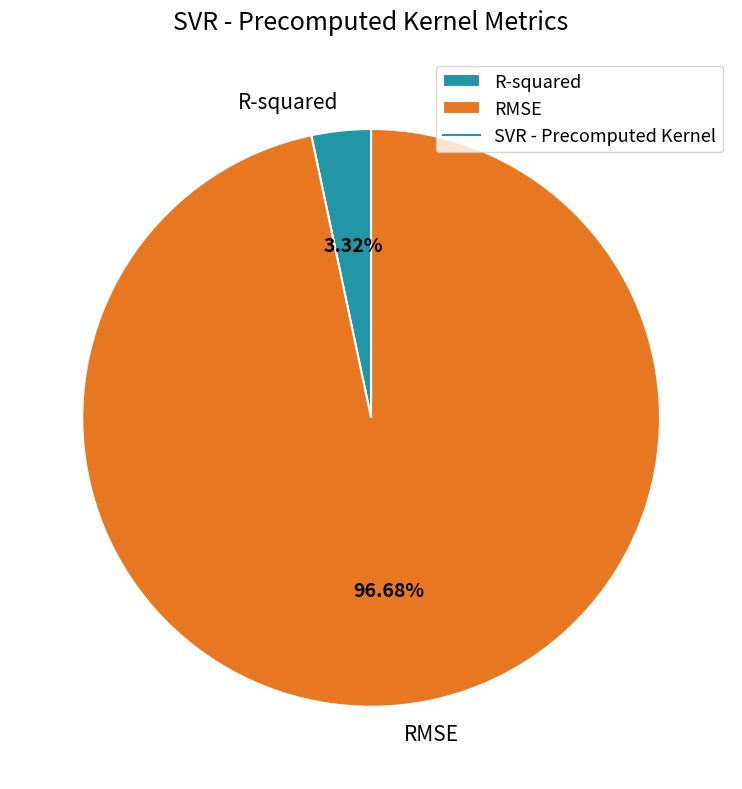

To the nearest percent, what is the difference between the largest and smallest slice percentages?

93%